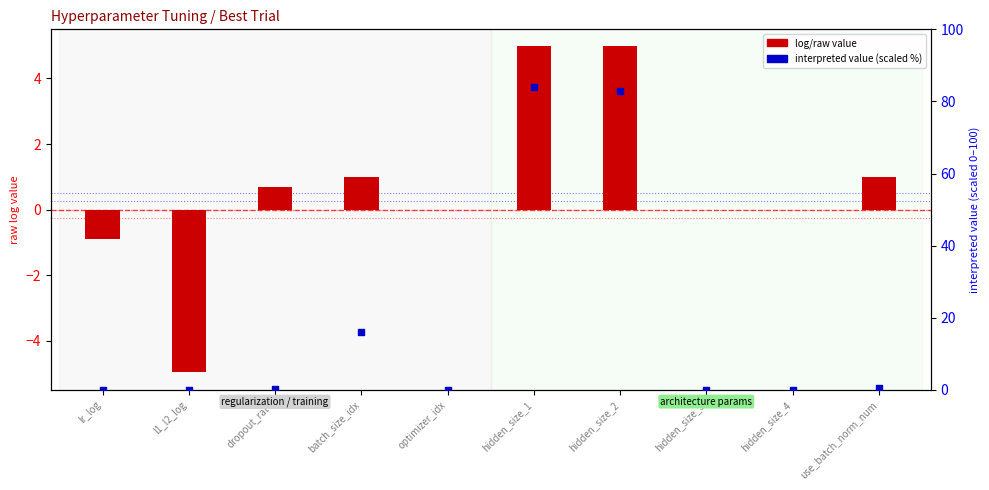

What are all the series names shown in the legend?

log/raw value, interpreted value (scaled %)